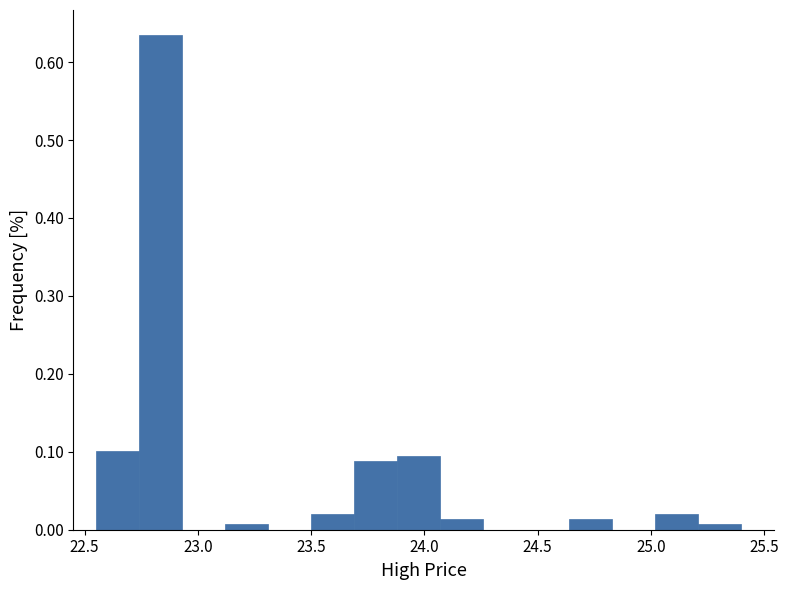

Around what value on the x-axis is the tallest bar? Give the approximate position of its centre, as read against the axis.

22.85